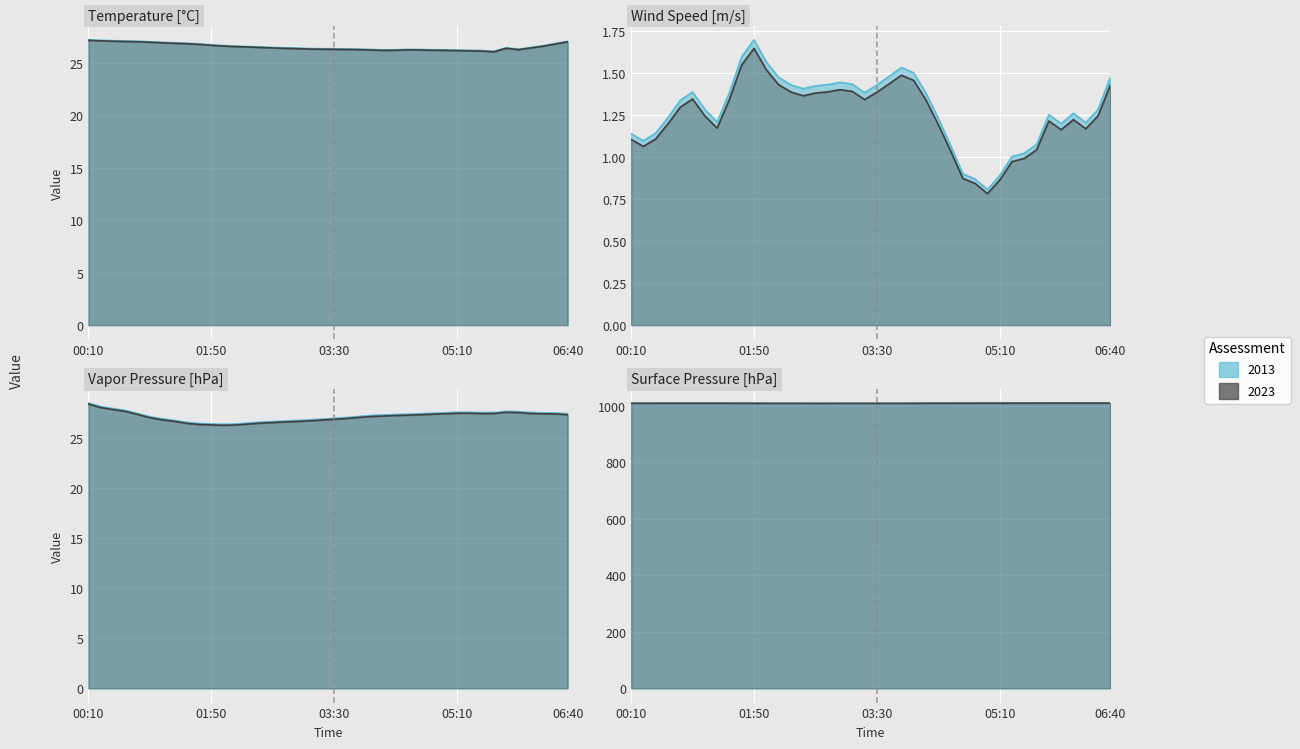

What is the highest value of the Wind Speed [m/s] series?

1.7